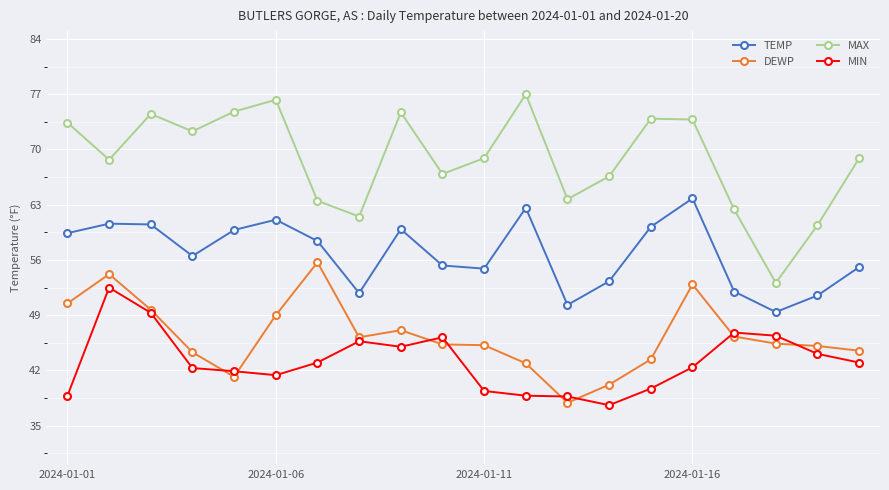

List the series in order of their peak value, highest first.

MAX, TEMP, DEWP, MIN